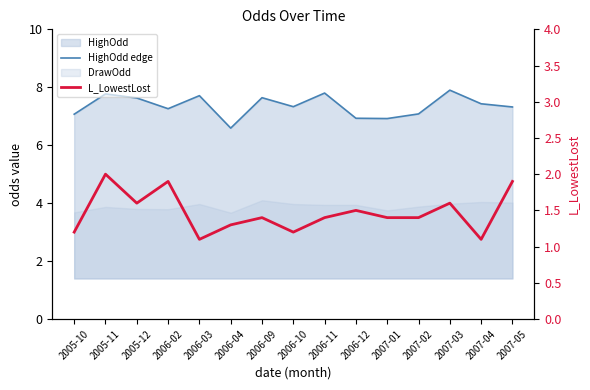

The value of HighOdd edge at 2006-09 is 2.8. True or false?

False